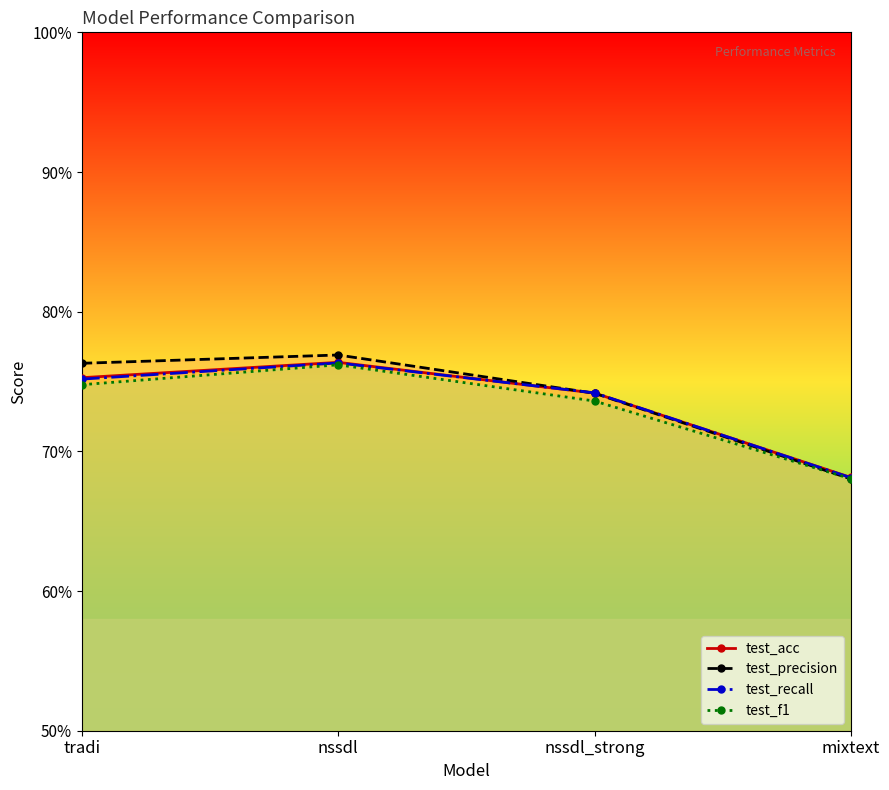

What position from the left is tradi?

1